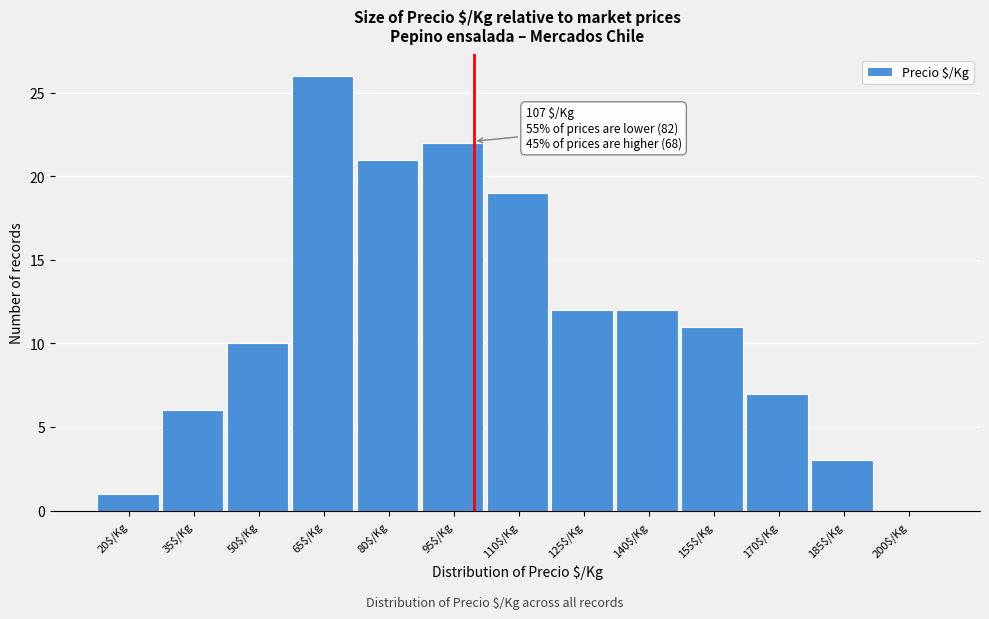

The chart shows a value of 19 at 110$/Kg. True or false?

True